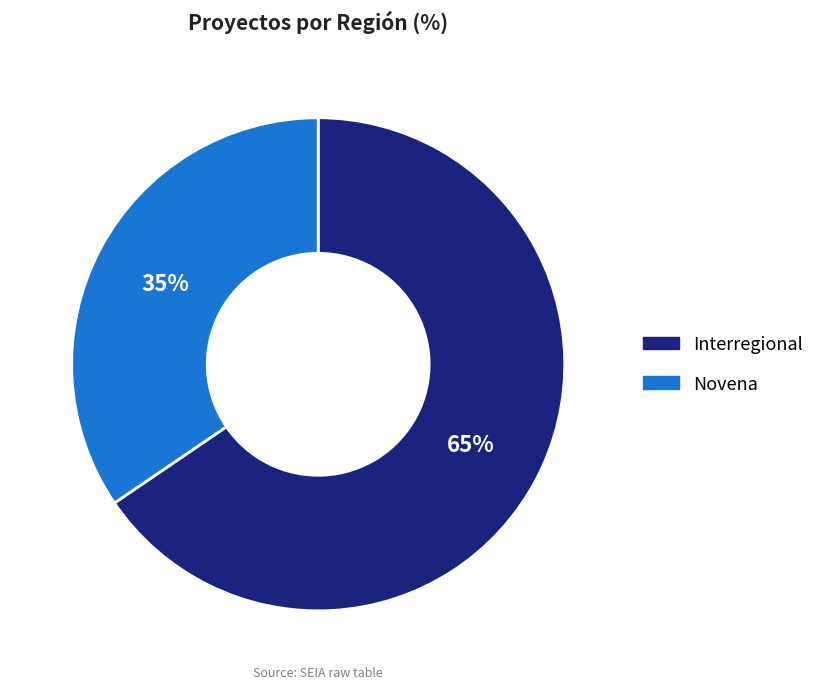

Rank the categories by value from highest to lowest.

Interregional, Novena